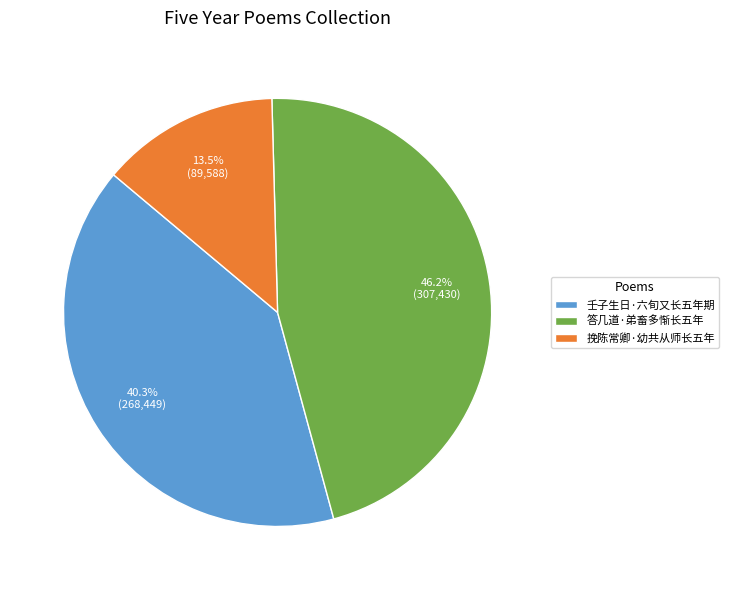

What is the largest slice in the pie chart?

答几道·弟畜多惭长五年